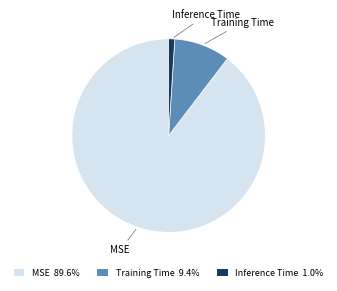

True or false: Training Time accounts for 3% of the total.

False